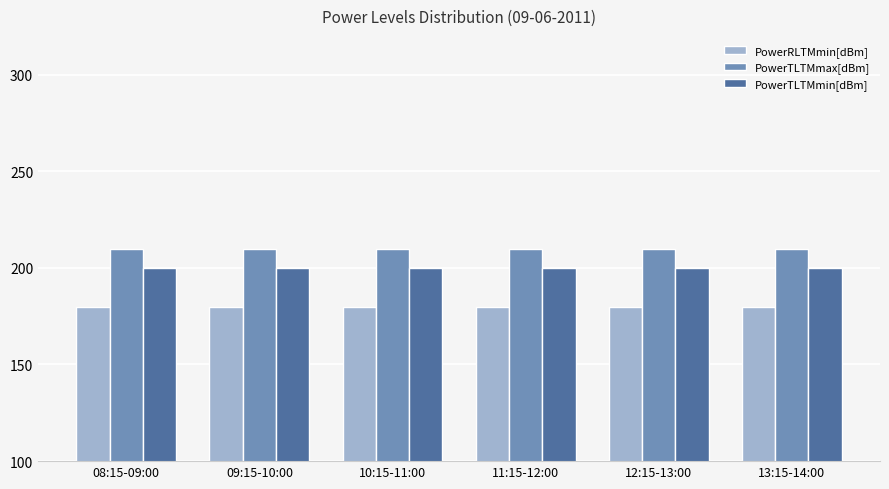

The PowerRLTMmin[dBm] series shows 111.1 at 09:15-10:00. True or false?

False